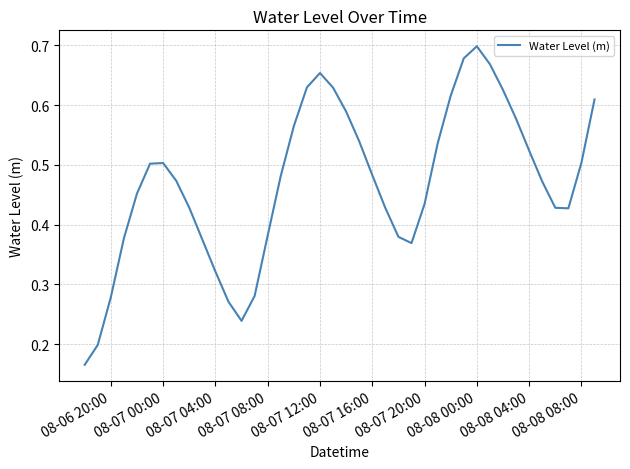

What is the average value?

0.5